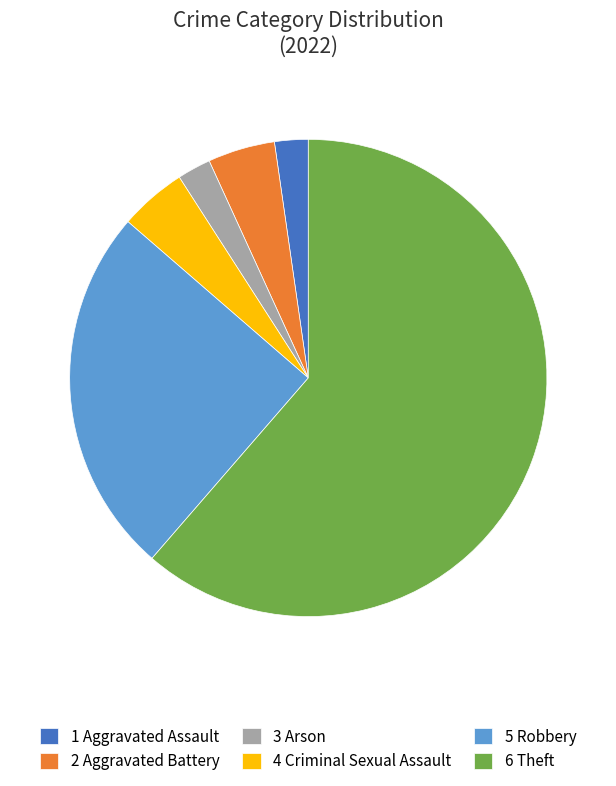

Between 3 Arson and 6 Theft, which is larger?

6 Theft